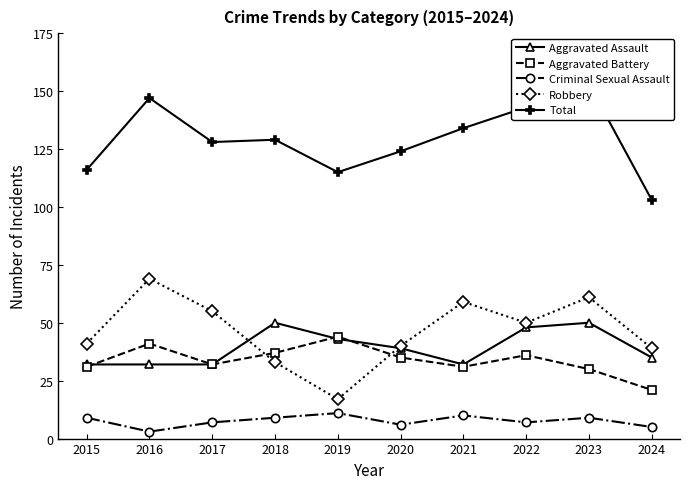

How many lines are shown in the chart?

5